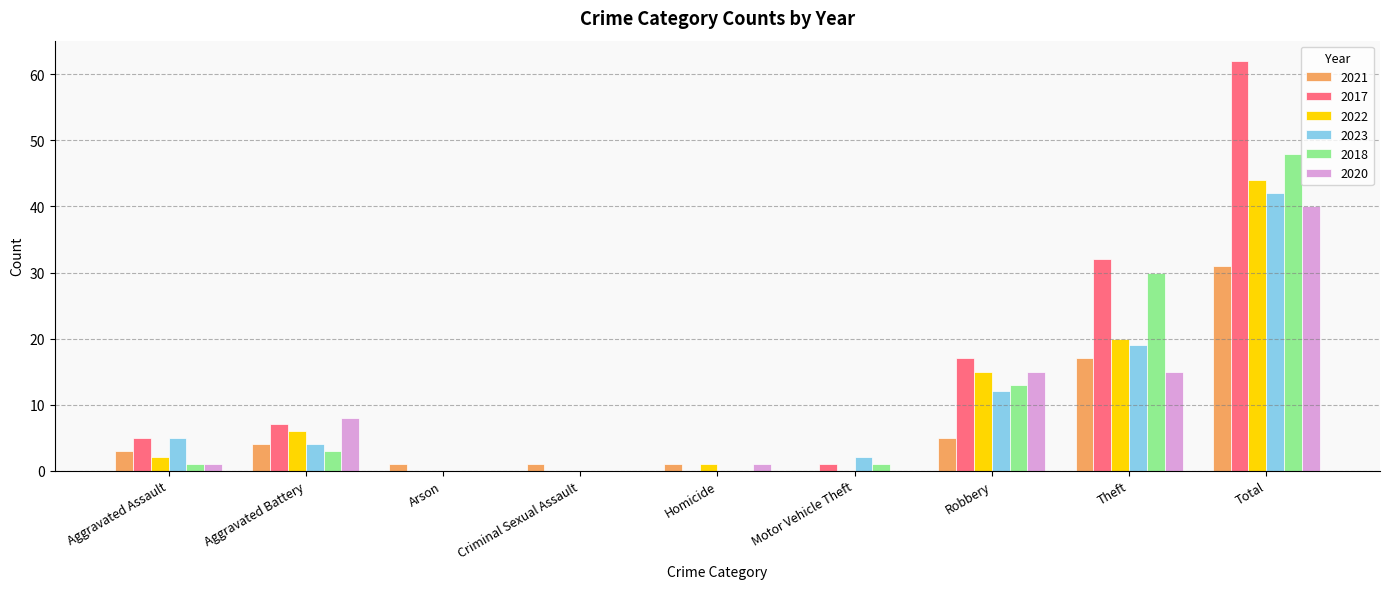

At which label is 2022 closest to 22?

Theft